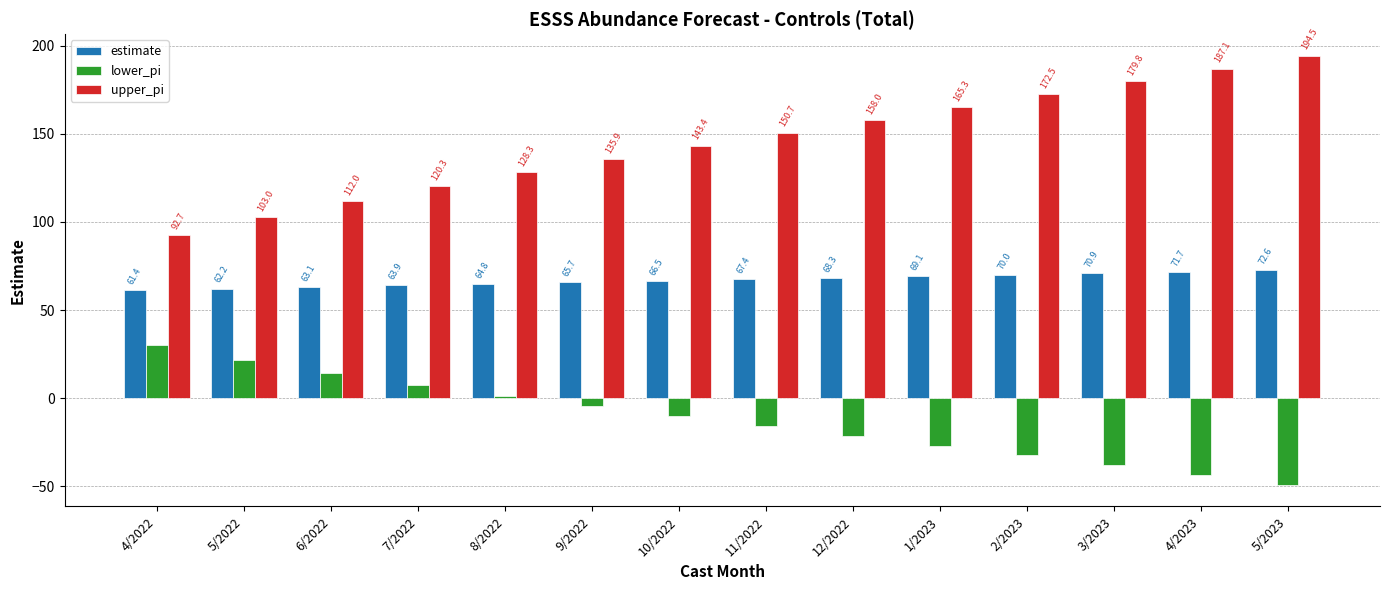

The value of estimate at 4/2022 is 38.6. True or false?

False